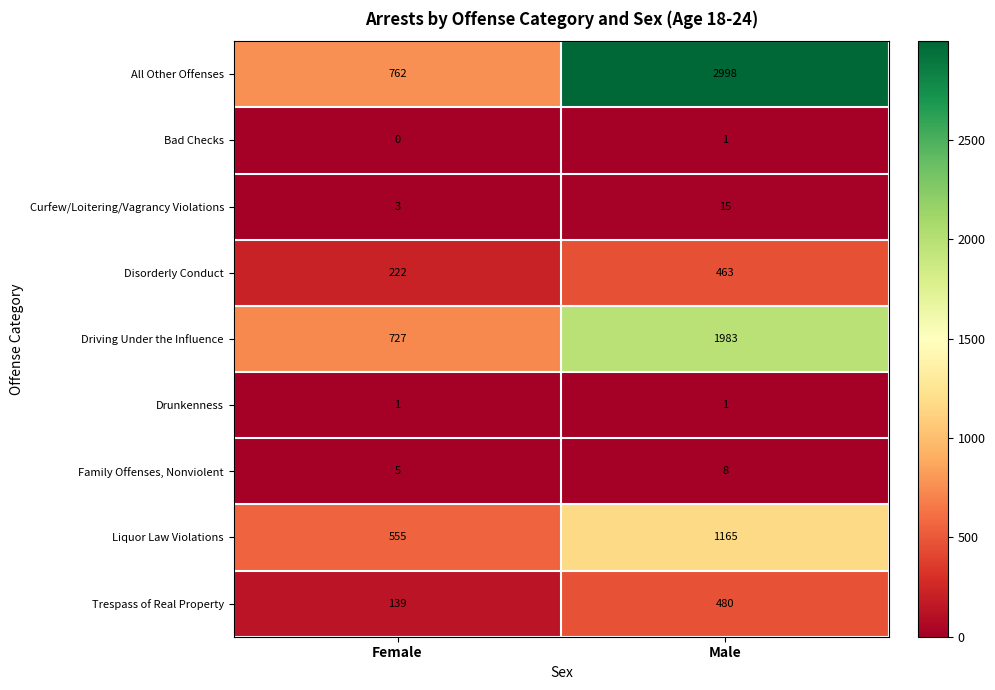

Reading left to right, what are all the values shown in this chart?

All Other Offenses: 762	2998
Bad Checks: 0	1
Curfew/Loitering/Vagrancy Violations: 3	15
Disorderly Conduct: 222	463
Driving Under the Influence: 727	1983
Drunkenness: 1	1
Family Offenses, Nonviolent: 5	8
Liquor Law Violations: 555	1165
Trespass of Real Property: 139	480